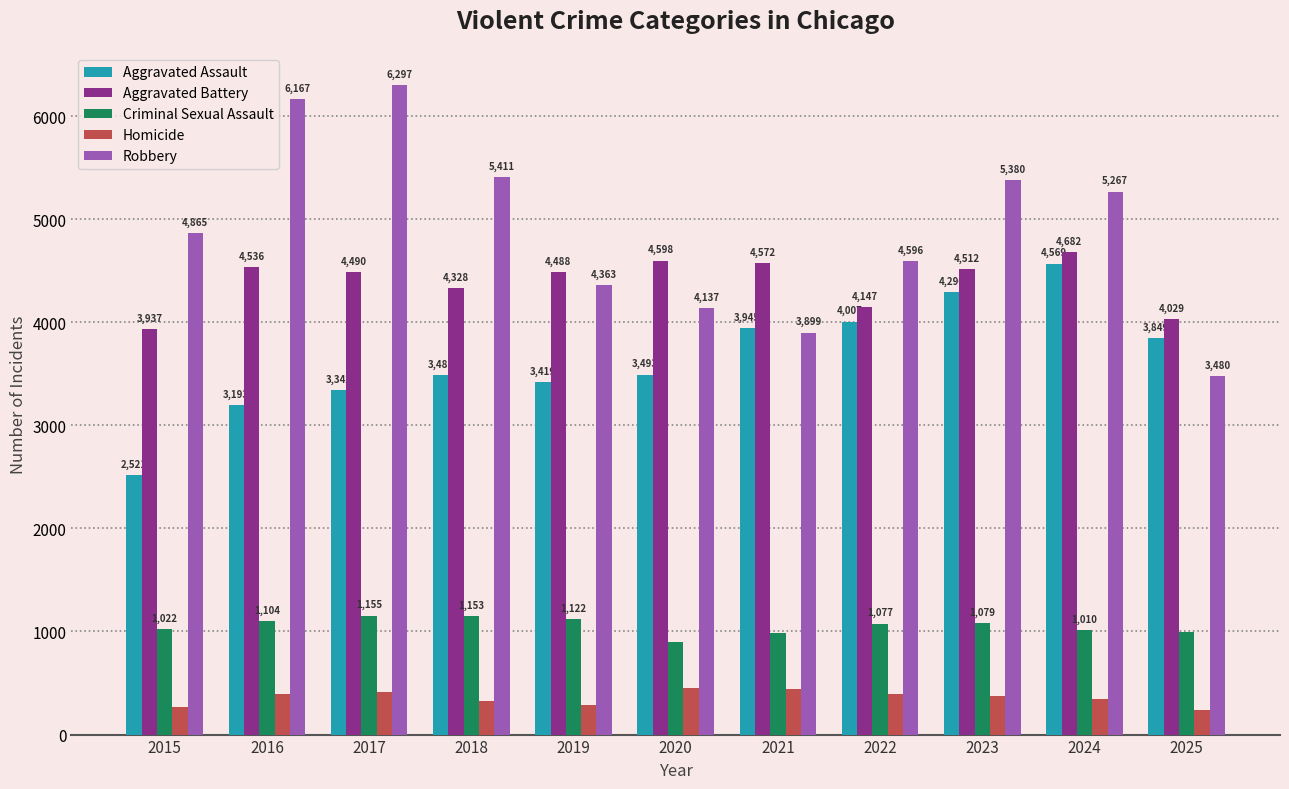

What is the sum of all Aggravated Assault values?

40114